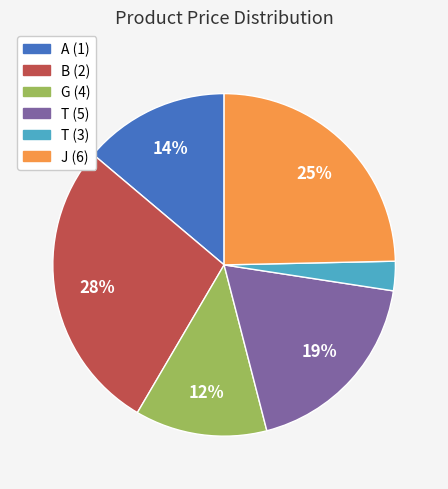

Which category has the smallest portion of the pie?

T (3)